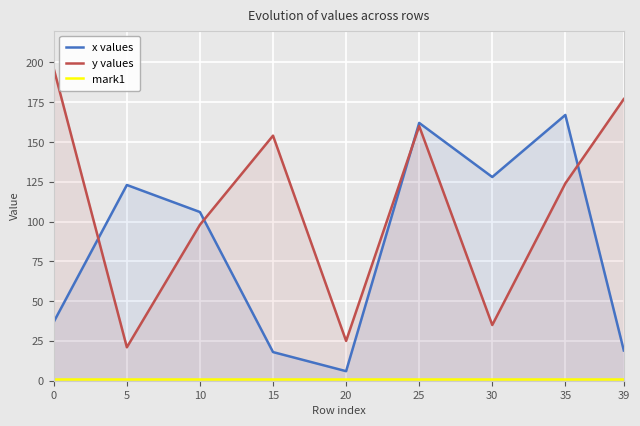

How many times do x values and y values cross each other?

4